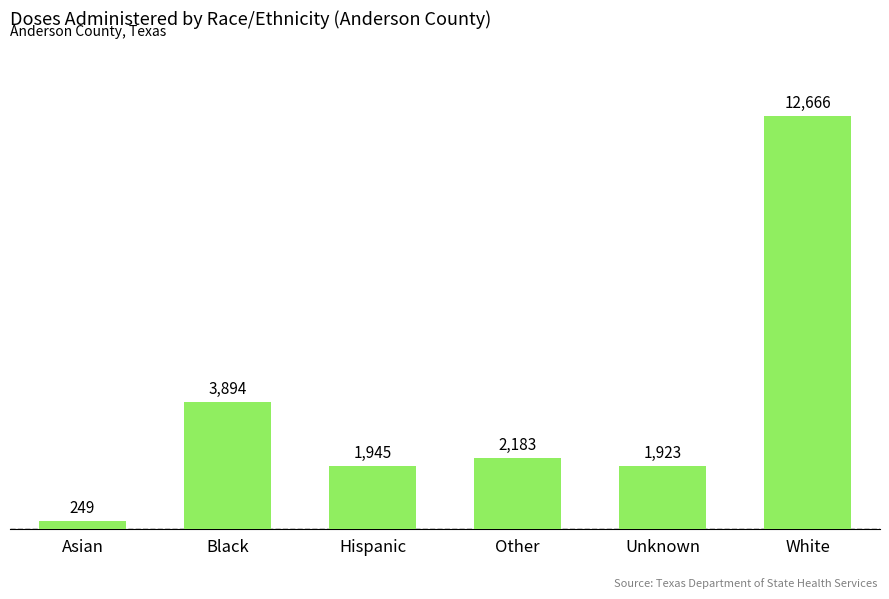

True or false: the data shows 2183 at Other.

True